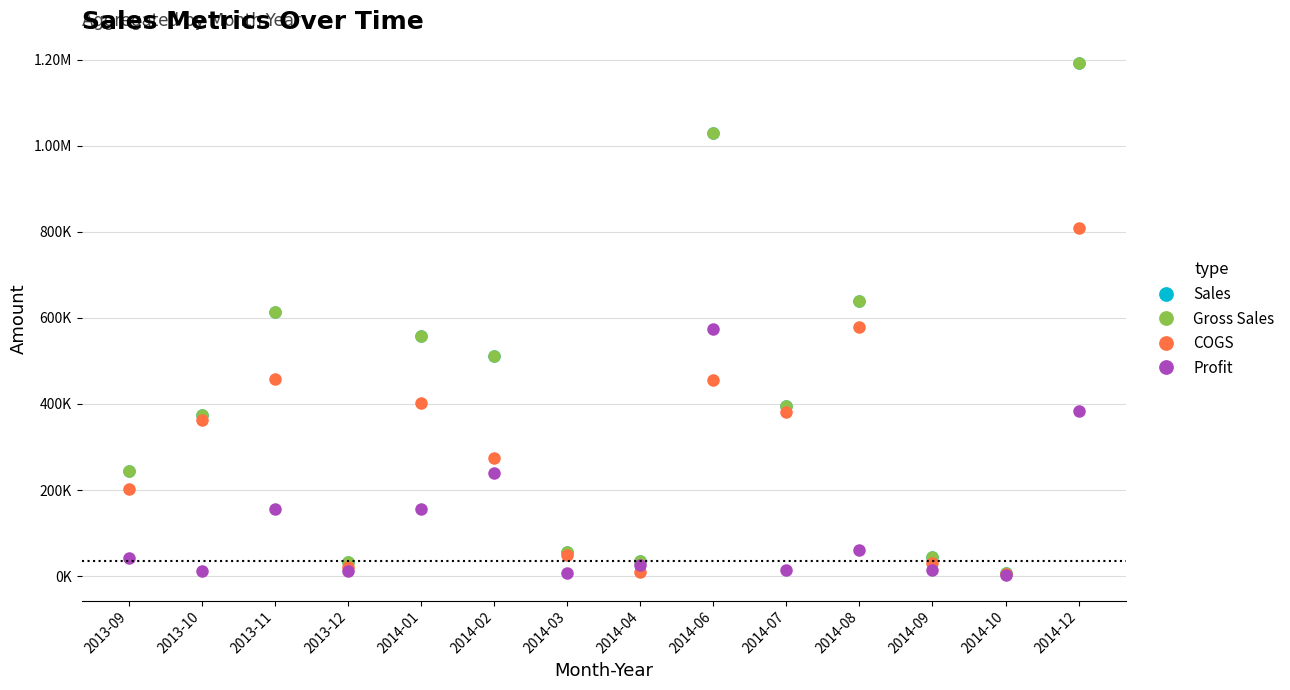

What is the difference between the highest and lowest values at 2014-06?

573910